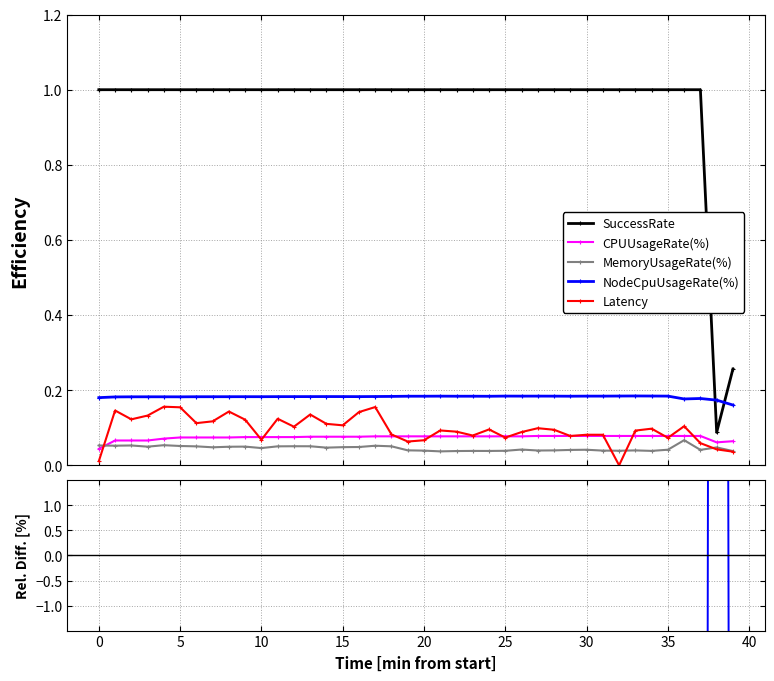

Does the chart have visible grid lines?

Yes